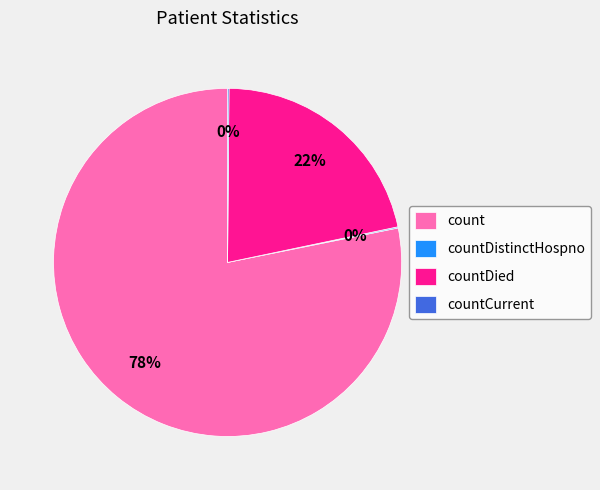

To the nearest percent, what is the difference between the largest and smallest slice percentages?

78%